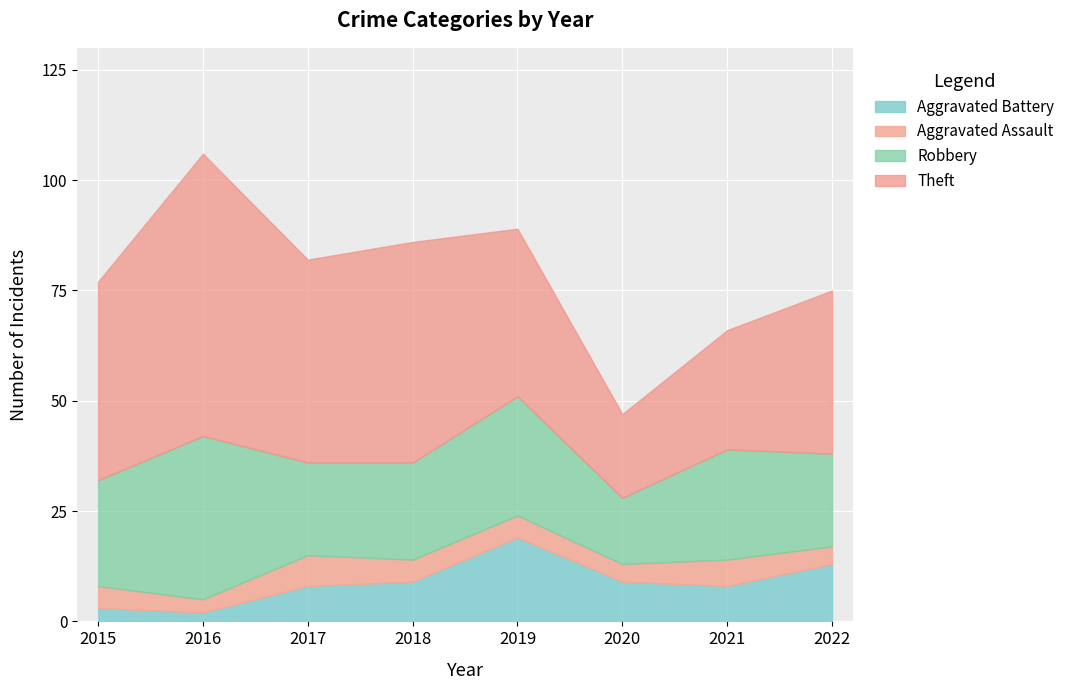

Reading left to right, extract all data points from this chart.

Robbery: 2015=24	2016=37	2017=21	2018=22	2019=27	2020=15	2021=25	2022=21
Theft: 2015=45	2016=64	2017=46	2018=50	2019=38	2020=19	2021=27	2022=37
Aggravated Assault: 2015=5	2016=3	2017=7	2018=5	2019=5	2020=4	2021=6	2022=4
Aggravated Battery: 2015=3	2016=2	2017=8	2018=9	2019=19	2020=9	2021=8	2022=13